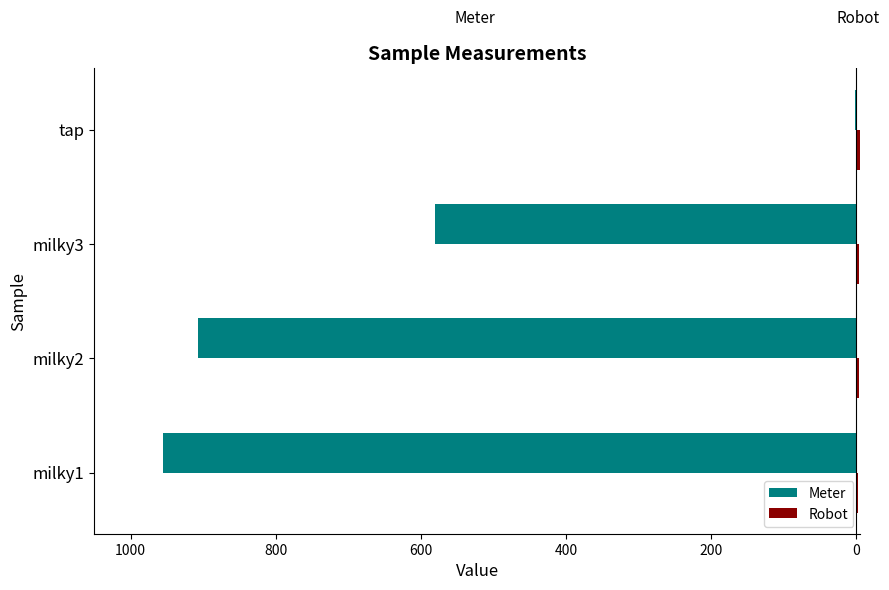

How many values in the Meter series exceed -580?

1